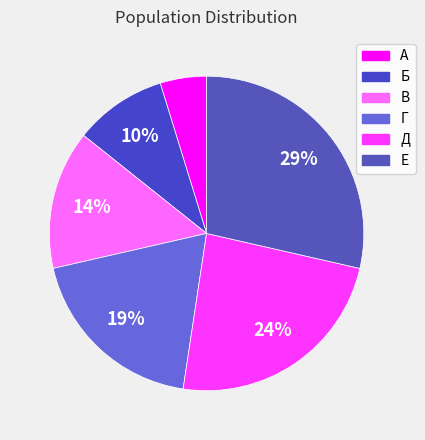

What percentage is the А slice, to the nearest percent?

5%